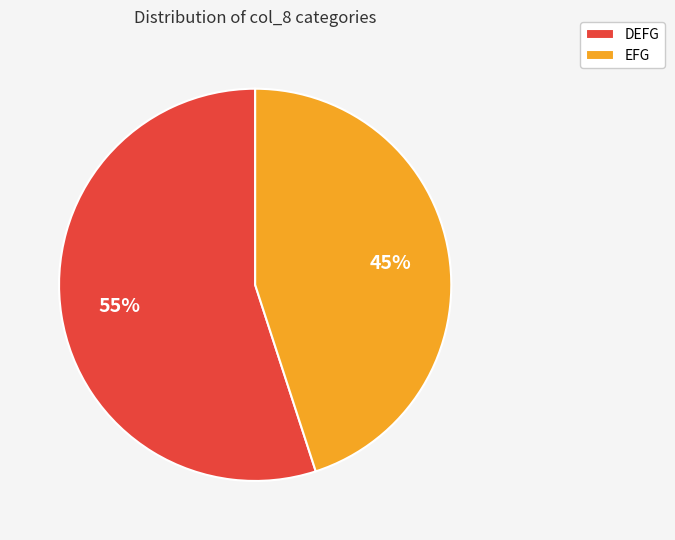

Is the sum of DEFG and EFG greater than half?

Yes